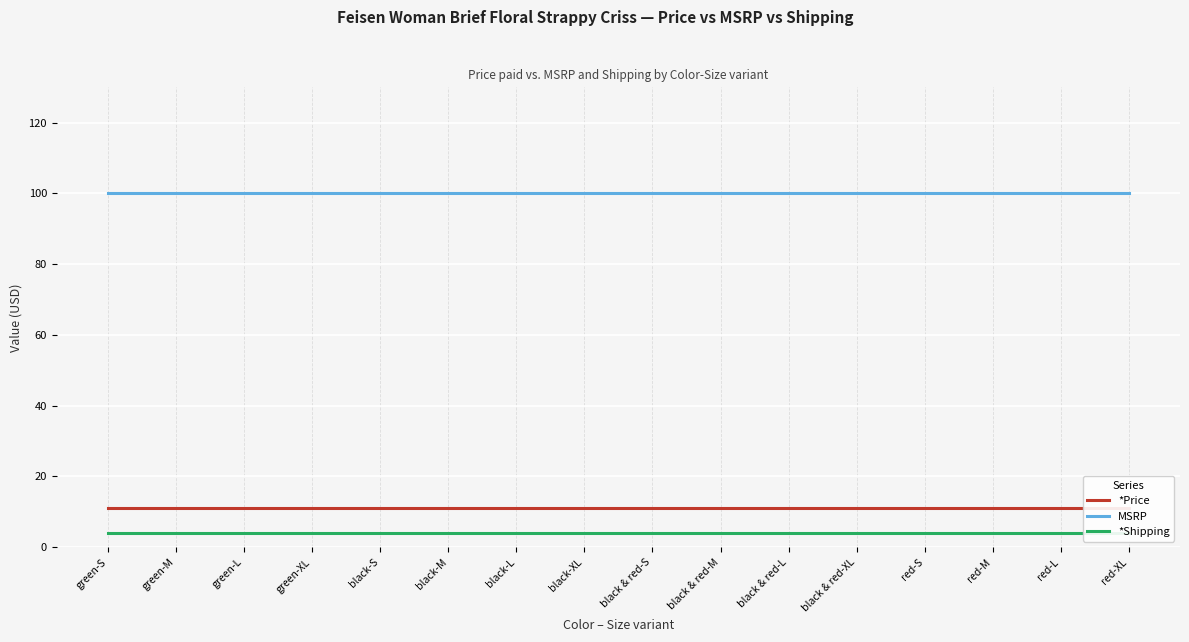

Is it true that *Price equals 11 at black & red-S?

True